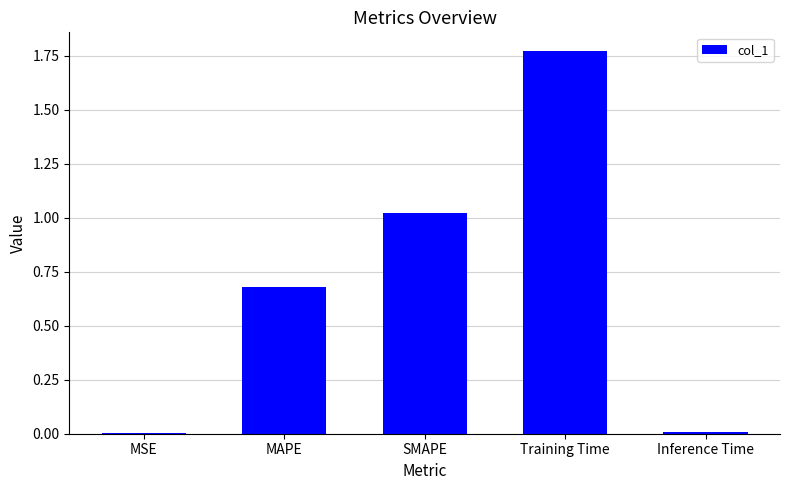

Which category has the highest value across all series?

Training Time